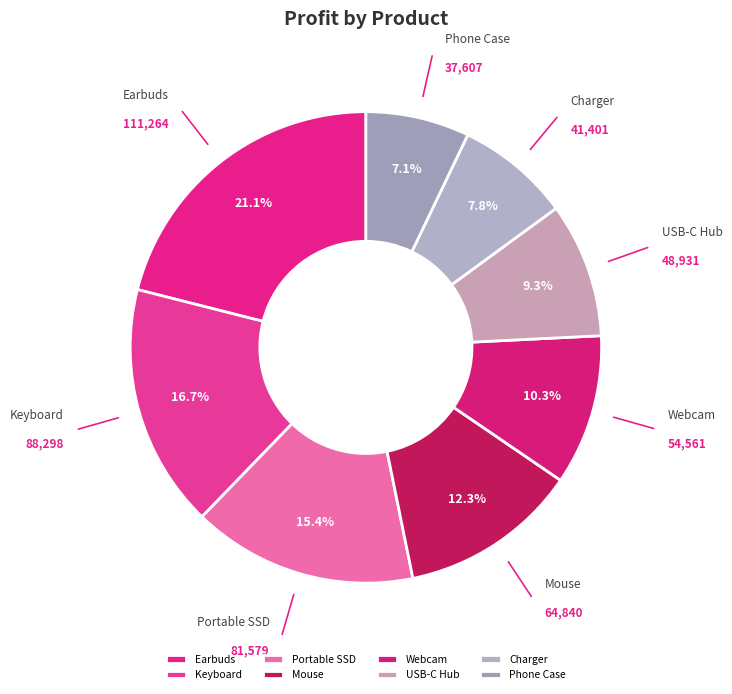

Does Keyboard represent more than half of the total?

No